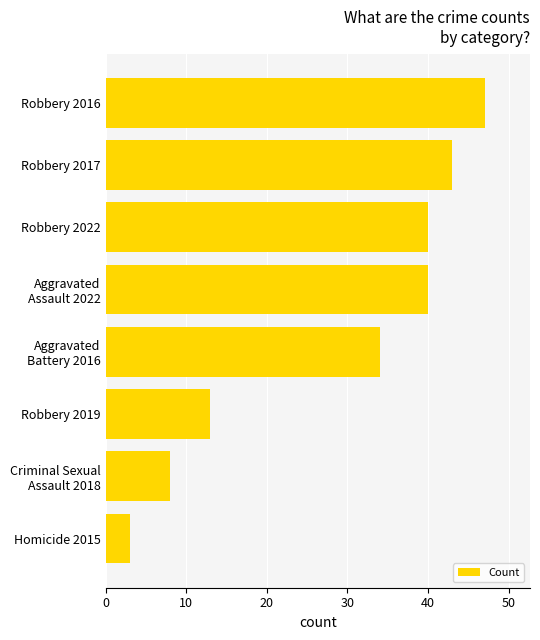

What value does the data have at Robbery 2017, to the nearest 5?

45